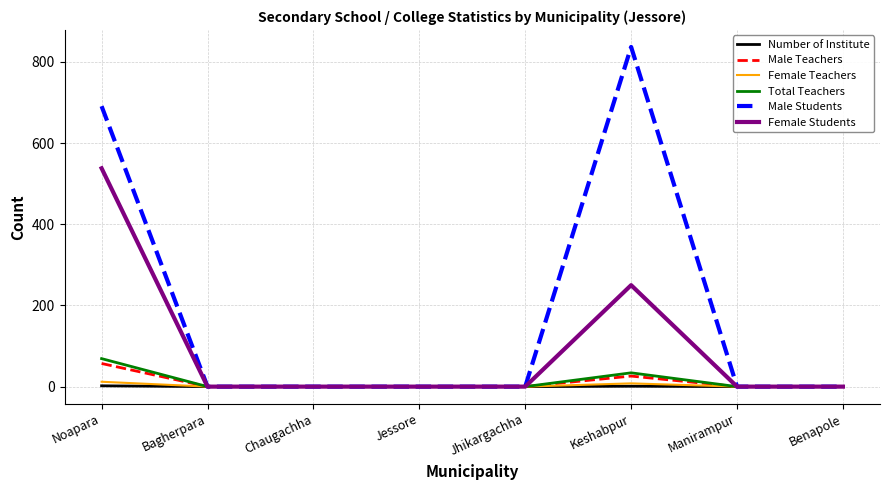

Which label corresponds to the largest value in the chart?

Keshabpur